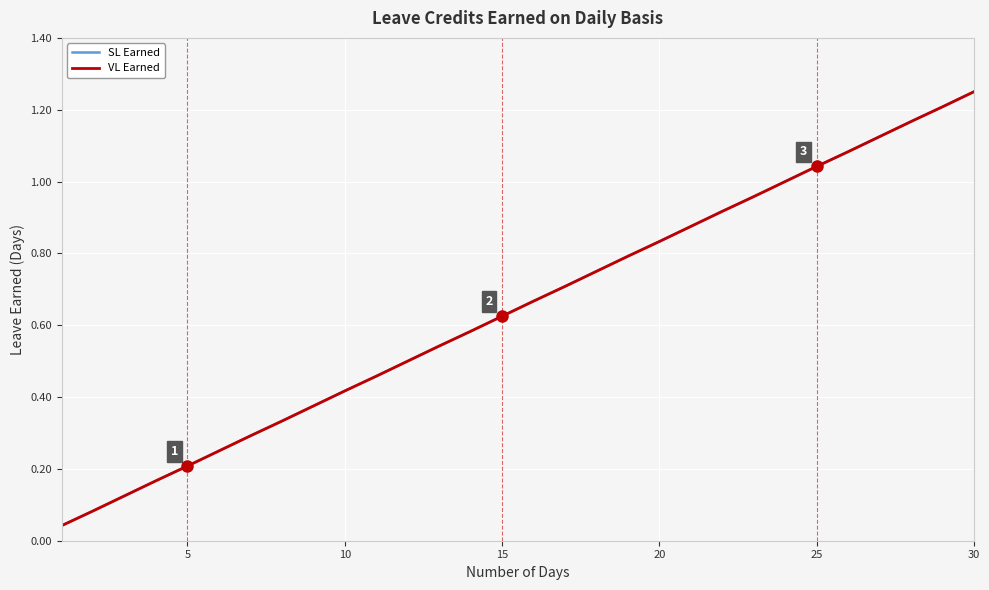

Does the chart have visible grid lines?

Yes